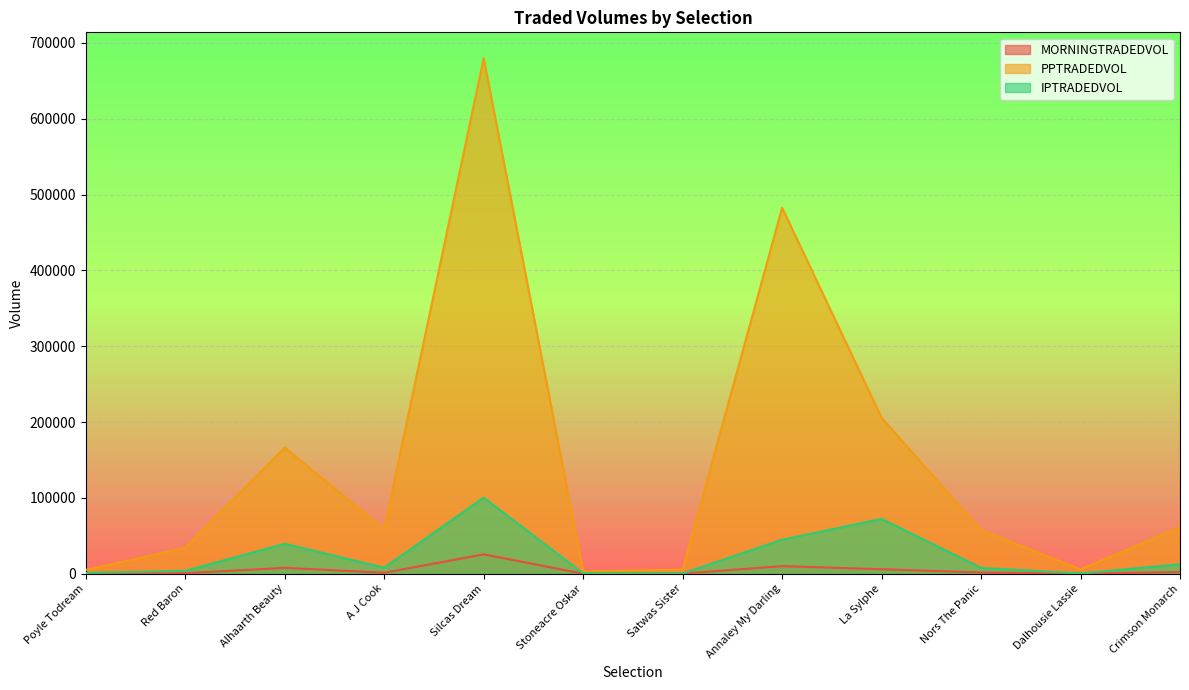

What are all the series names shown in the legend?

MORNINGTRADEDVOL, PPTRADEDVOL, IPTRADEDVOL